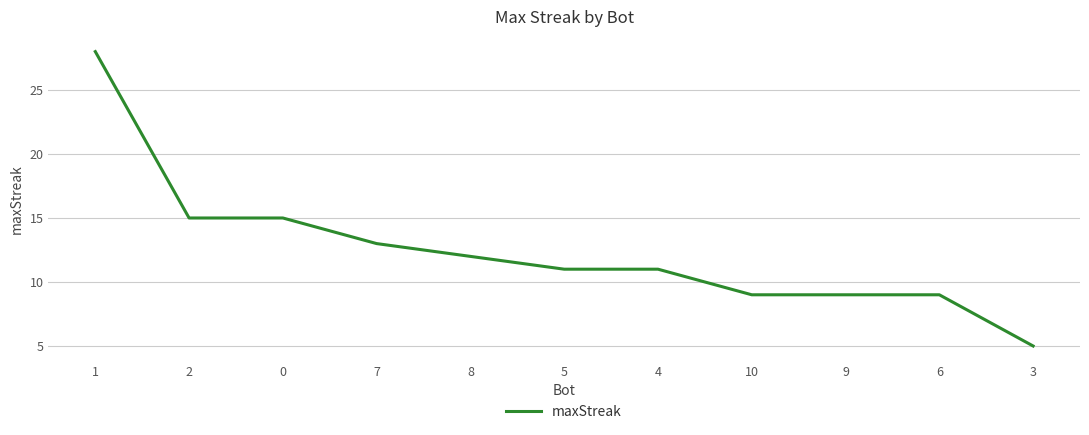

What is the difference between the maximum and minimum values?

23